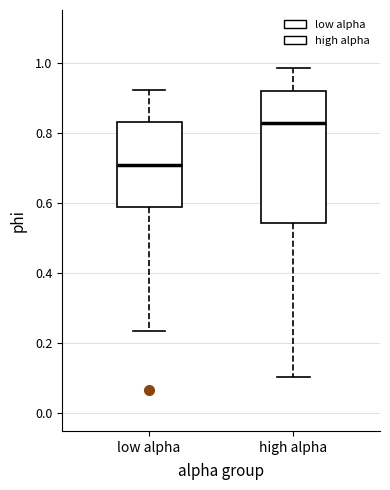

Which box is the tallest, from its lower edge to its upper edge?

high alpha